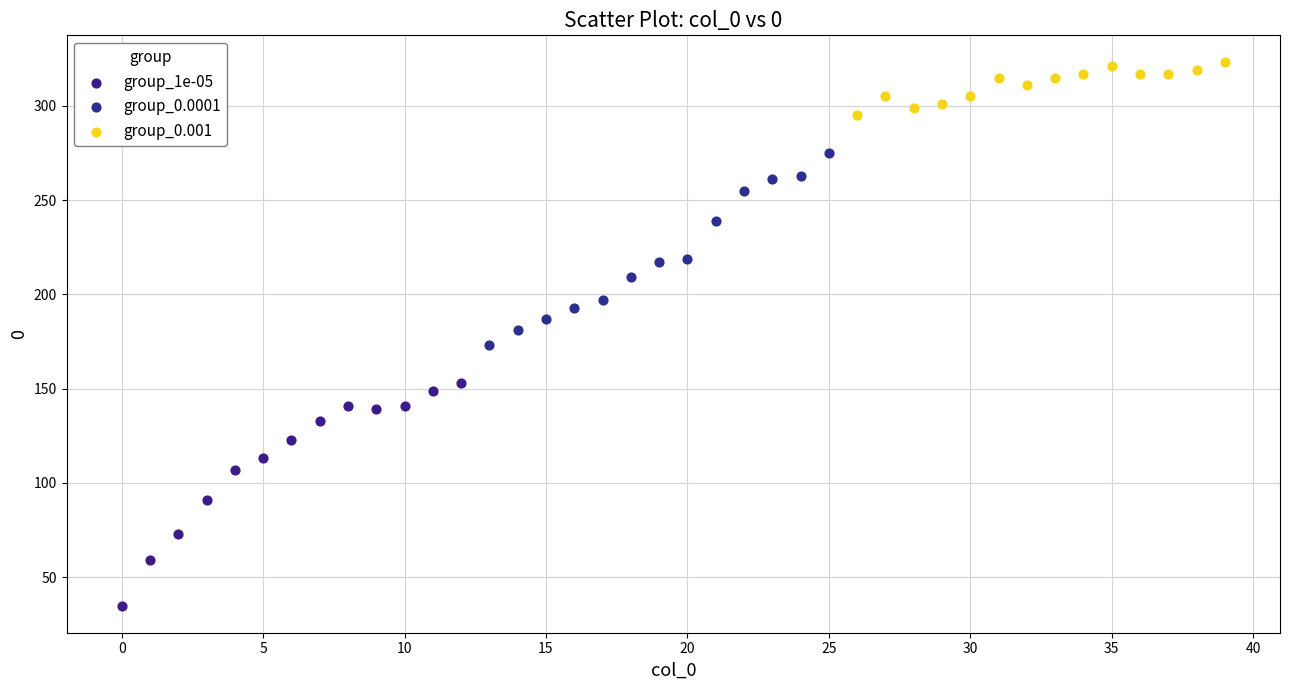

Which series reaches the maximum Y coordinate?

group_0.001